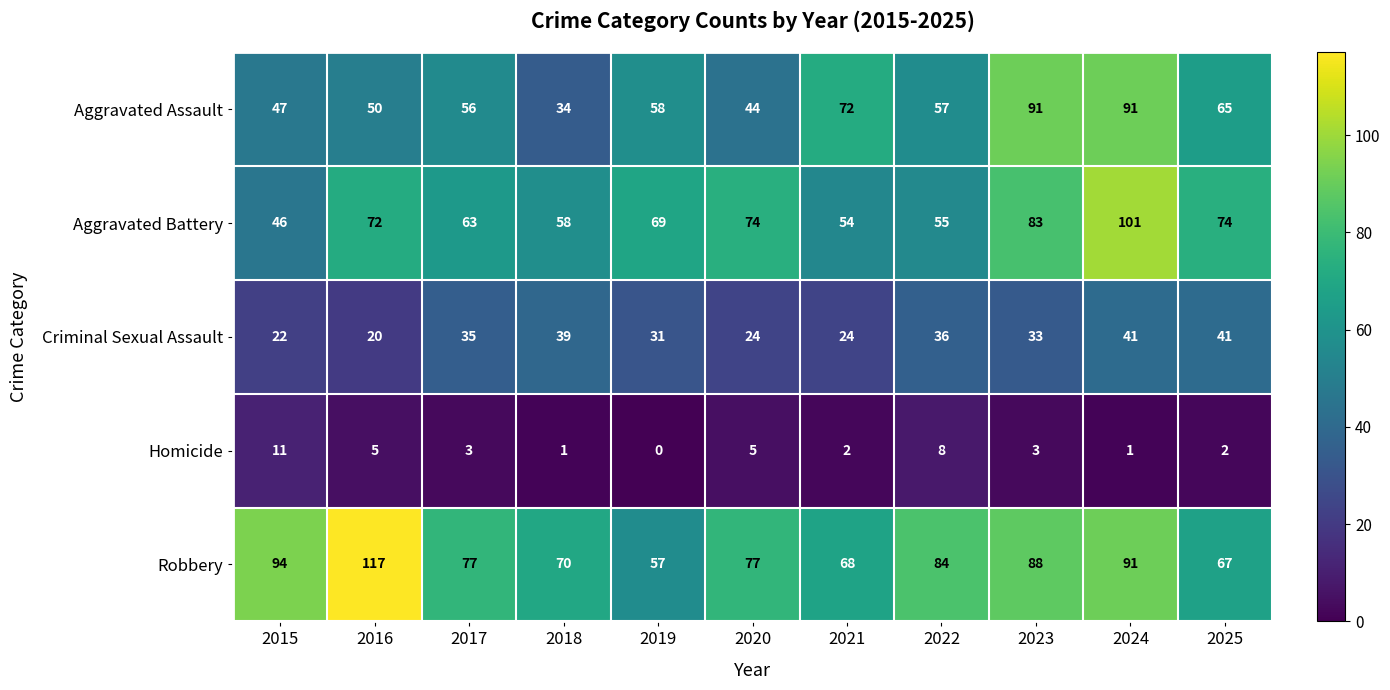

The value of Robbery at 2019 is 97. True or false?

False